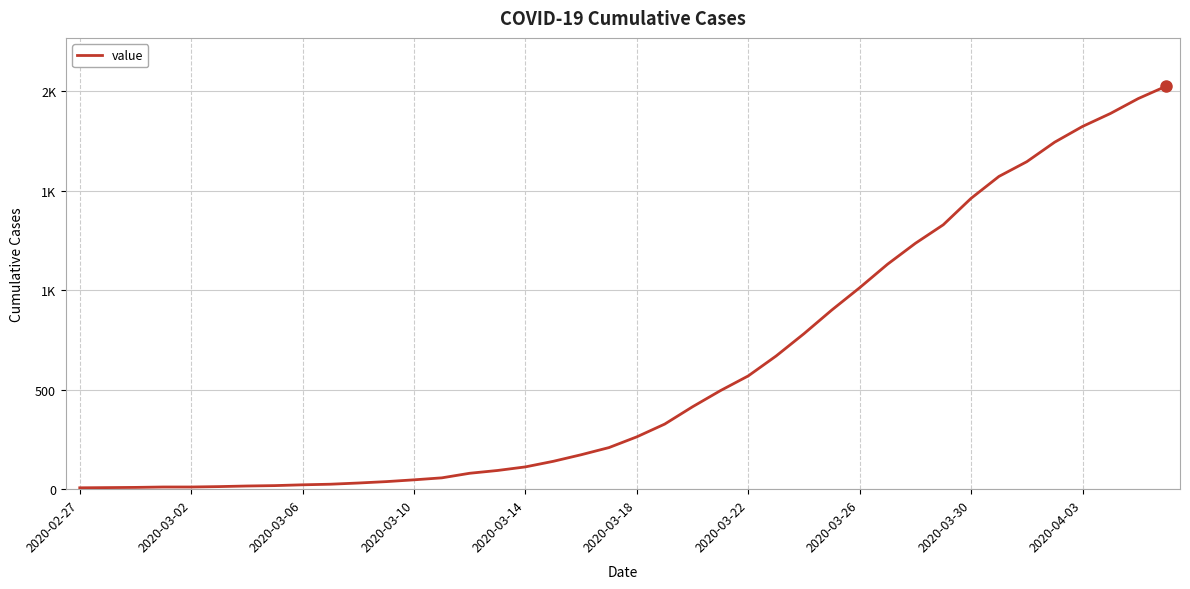

What is the value of the 40th point from the left?

2024